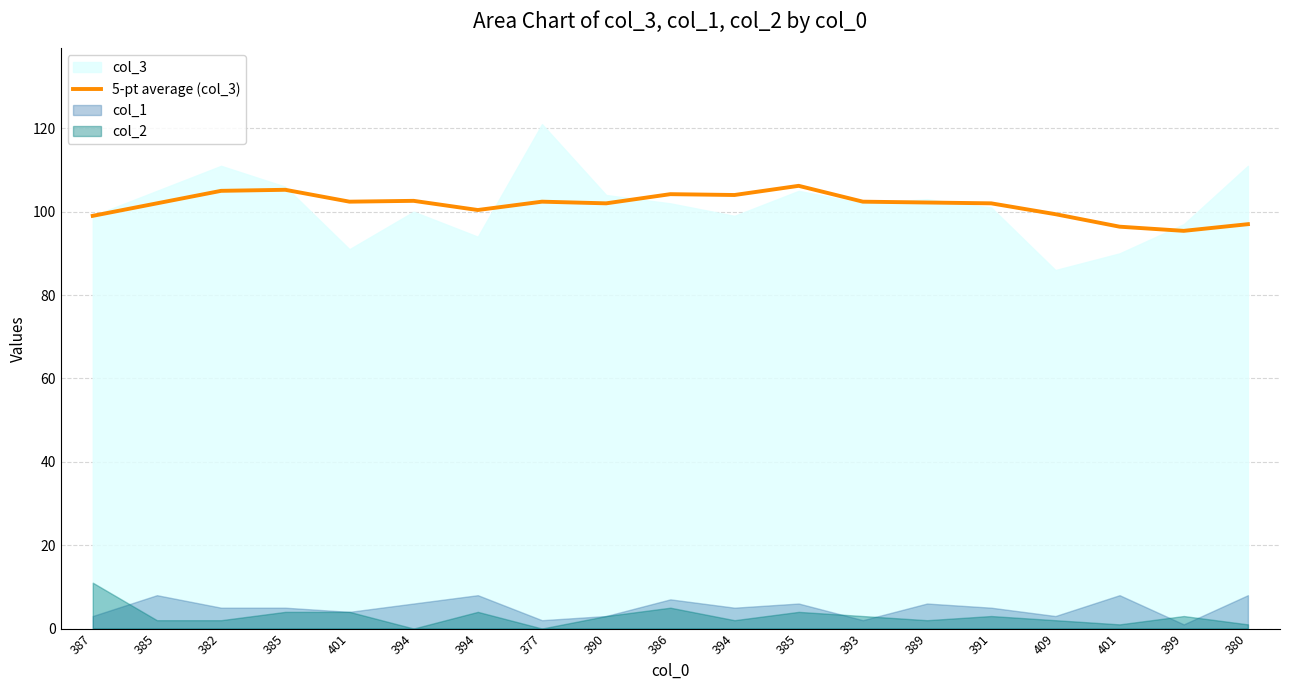

How many lines are shown in the chart?

1